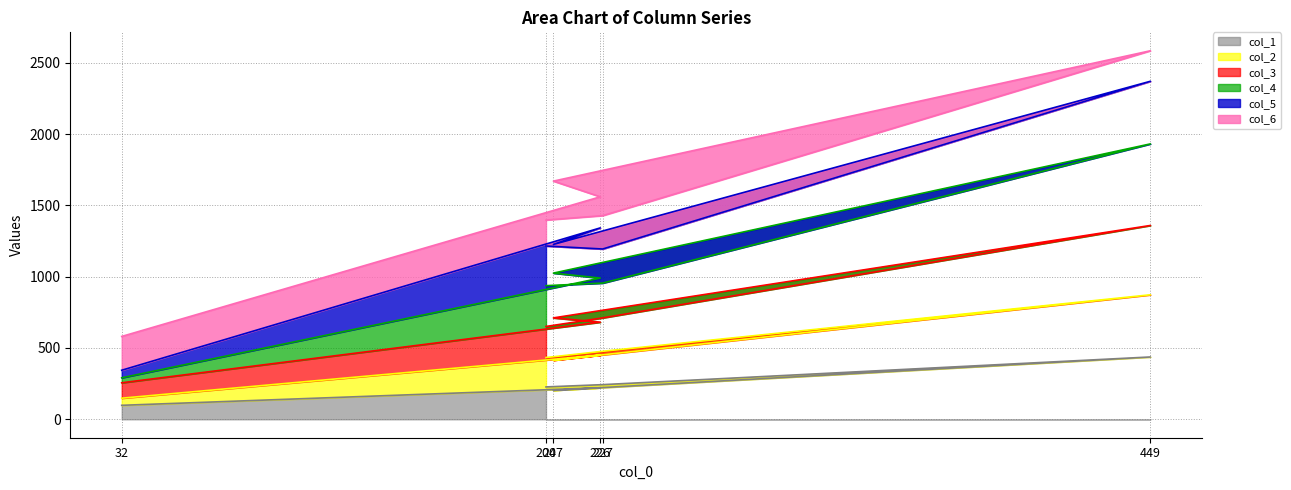

Which category has the highest value in the col_2 series?

449